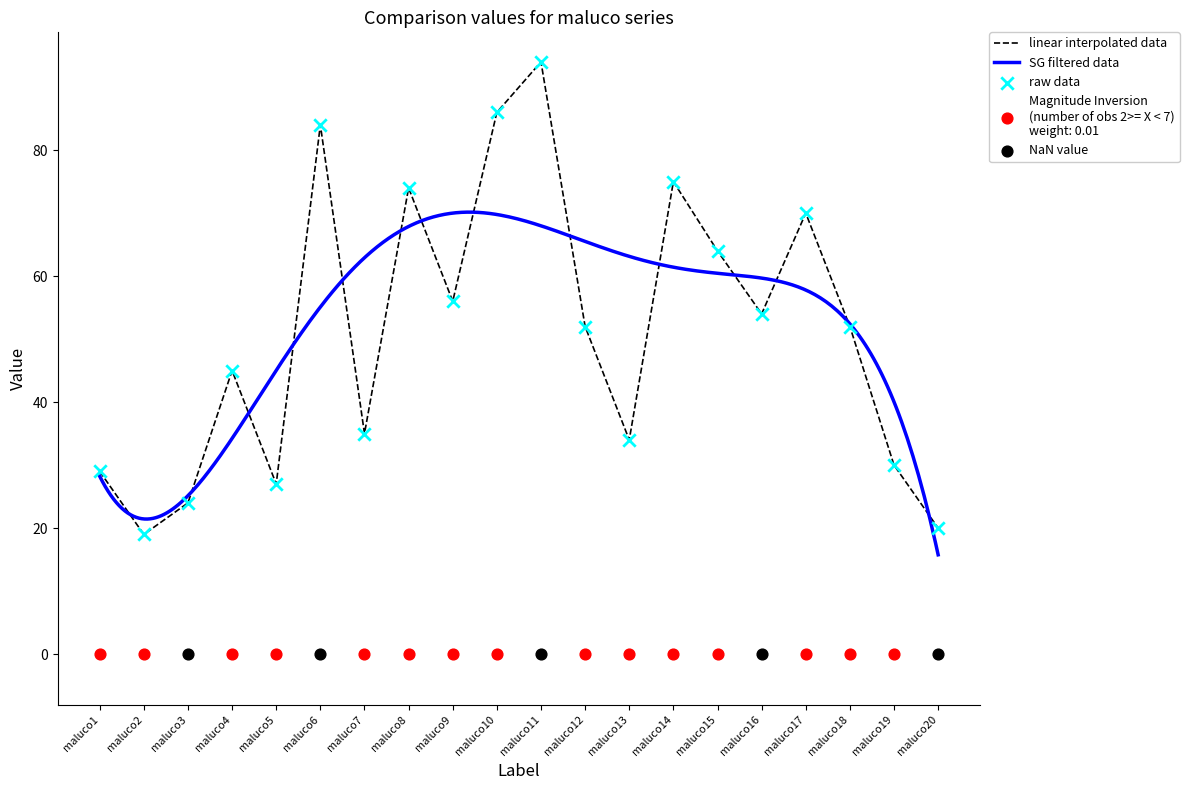

What is the ratio of the value at maluco16 to the value at maluco17?

0.8